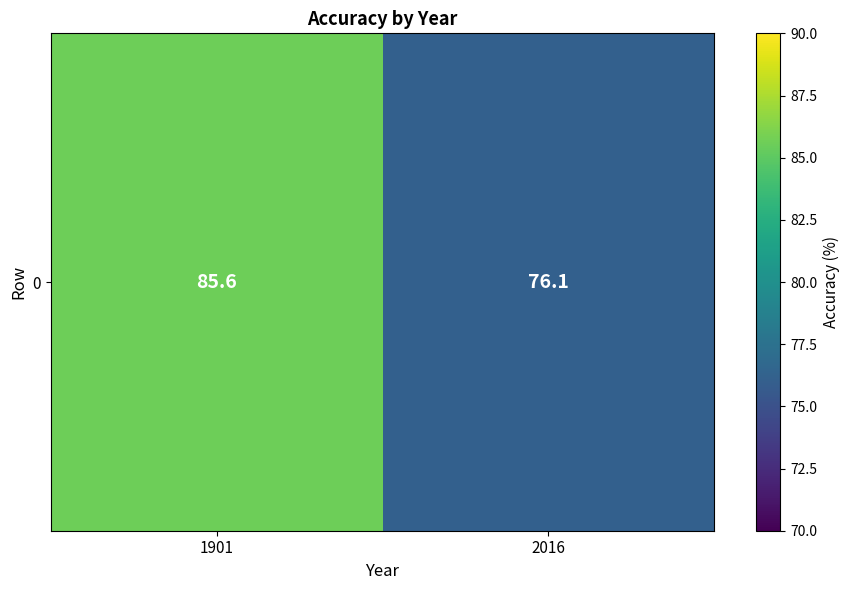

List the labels in order of value, largest first.

1901, 2016